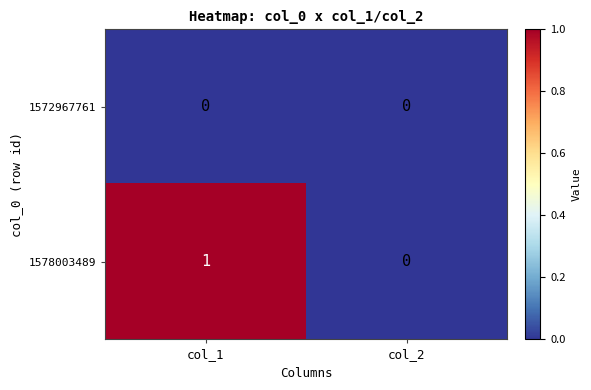

Reading left to right, transcribe all the data shown in this chart.

1572967761: col_1=0	col_2=0
1578003489: col_1=1	col_2=0